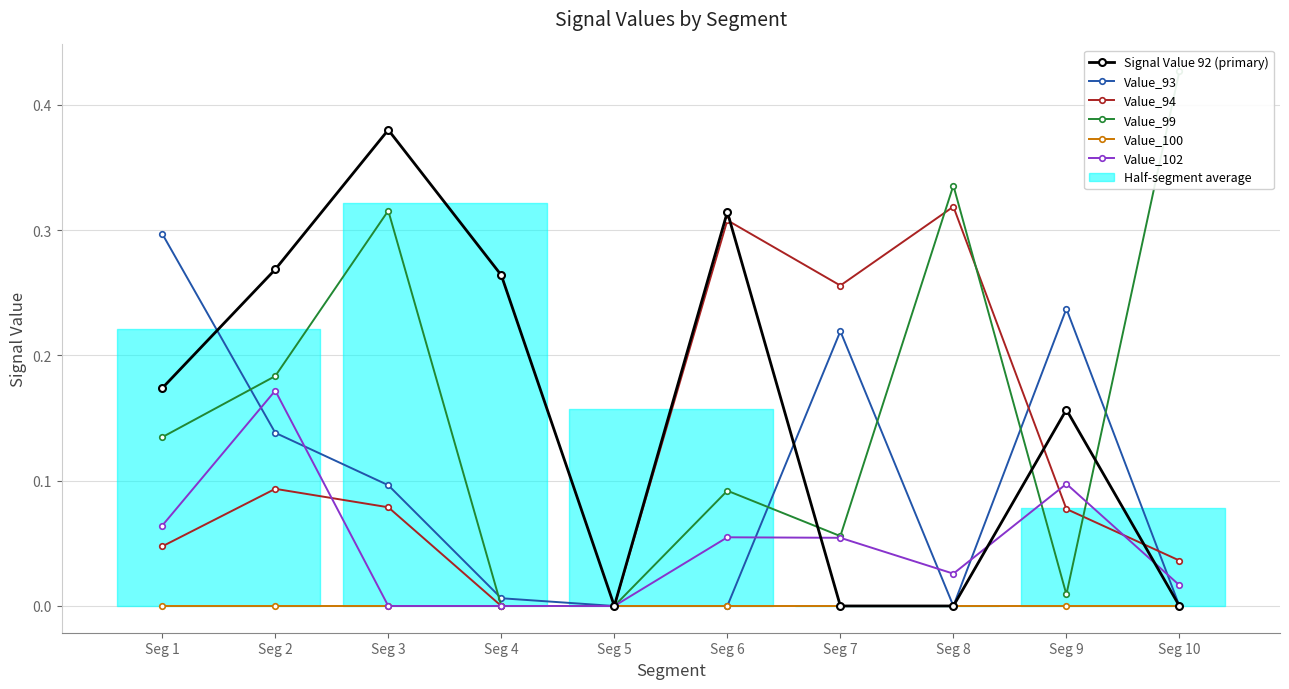

Which has a higher value, Seg 10 or Seg 4?

Seg 4